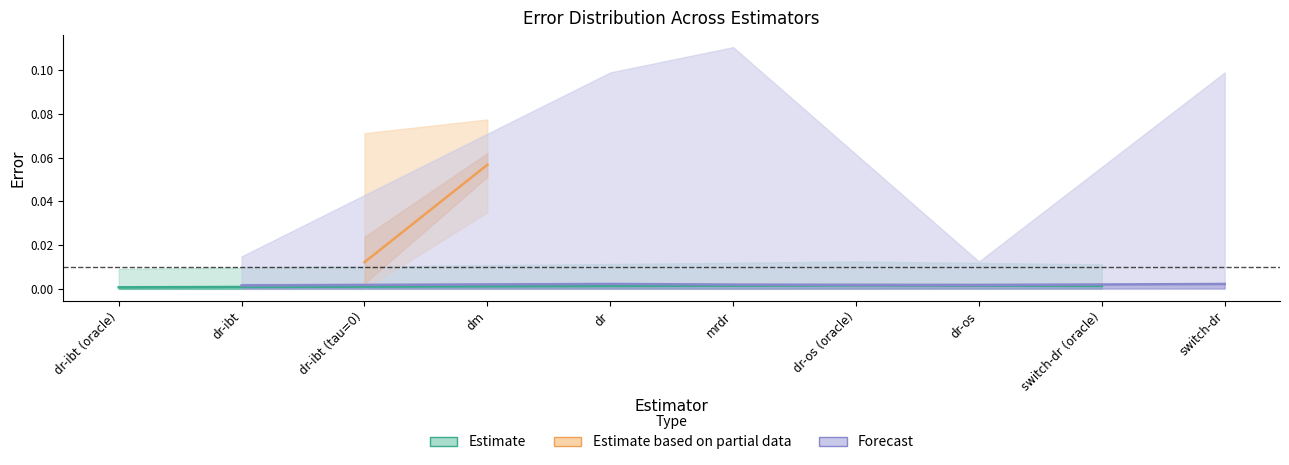

Does the chart display data point markers on the line(s)?

No